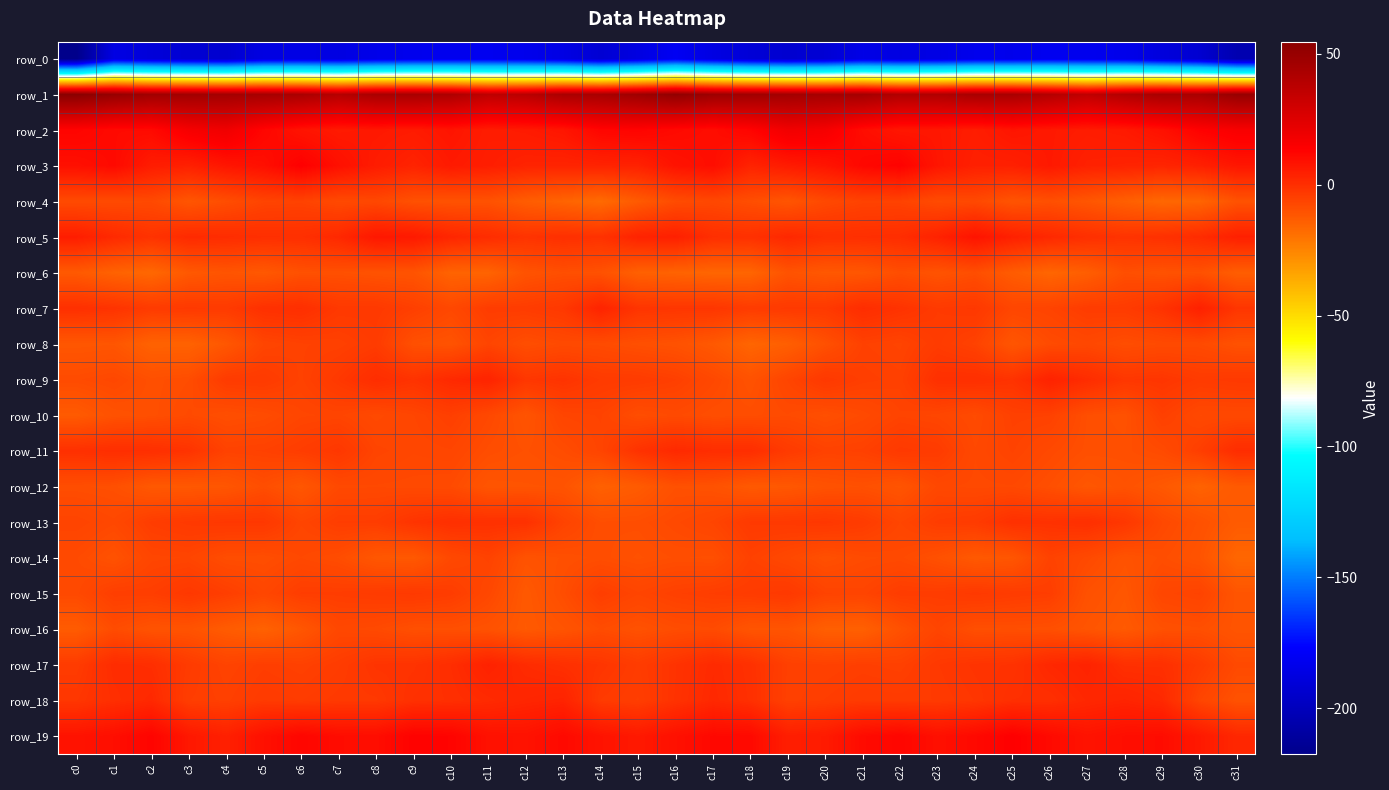

What is the smallest value displayed?

-217.5